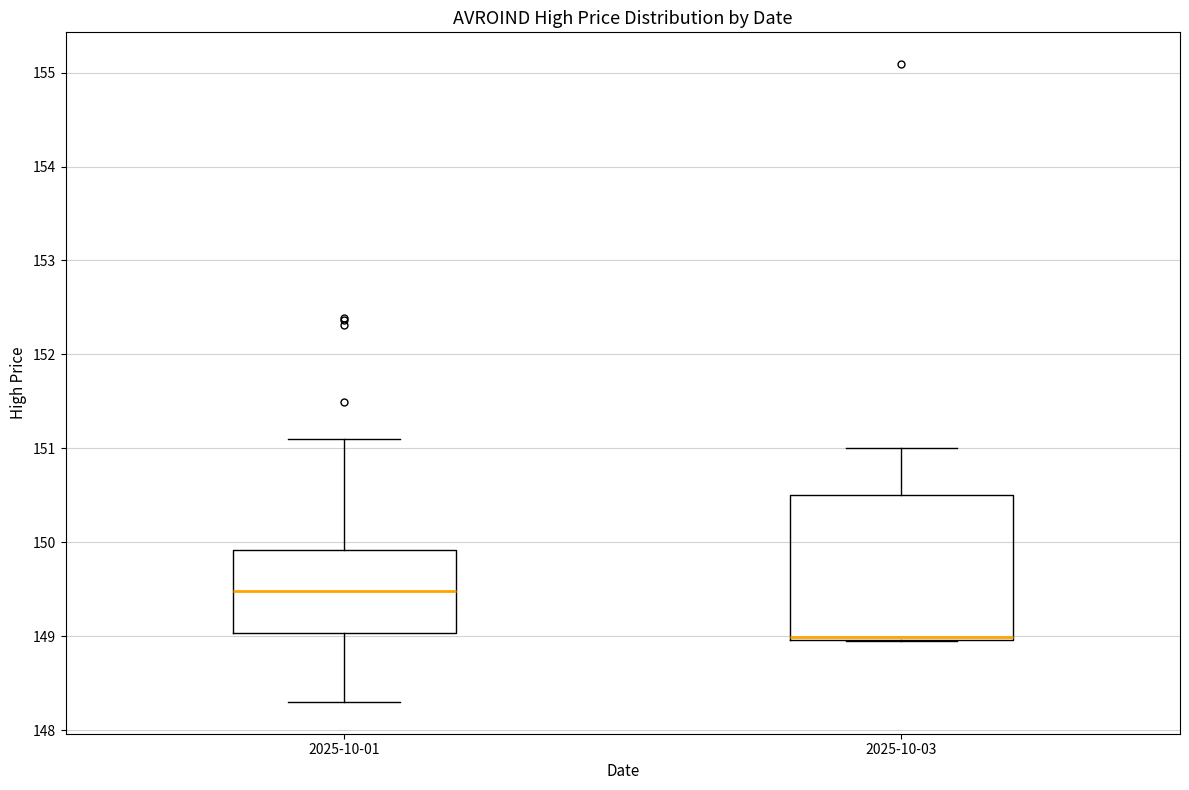

Which box is the tallest, from its lower edge to its upper edge?

2025-10-03